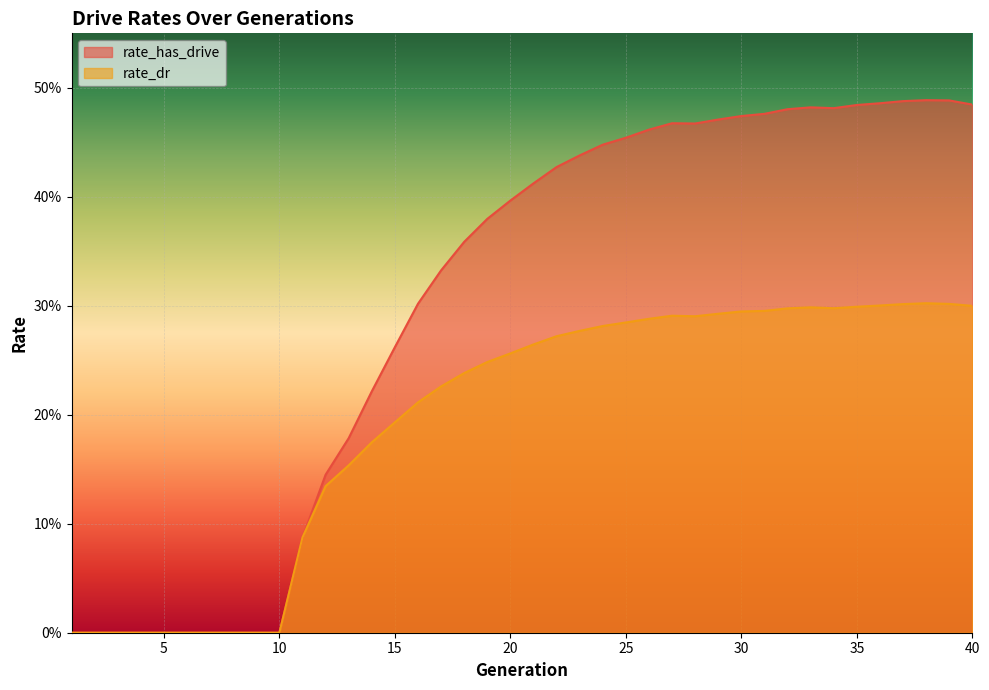

What is the maximum value for rate_has_drive?

0.5